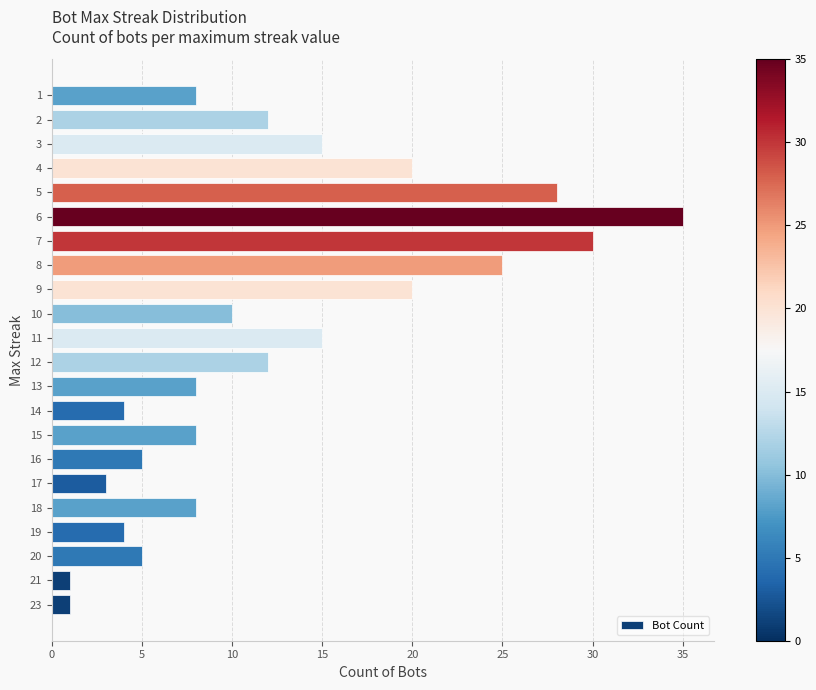

The value at 12 is 18. True or false?

False